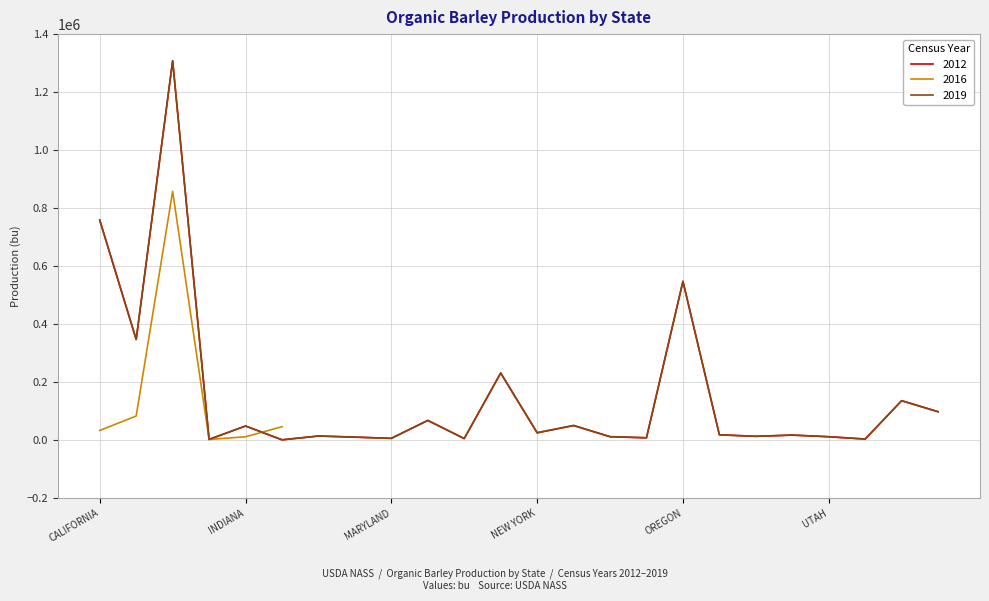

The 2012 series shows 3600 at VIRGINIA. True or false?

True